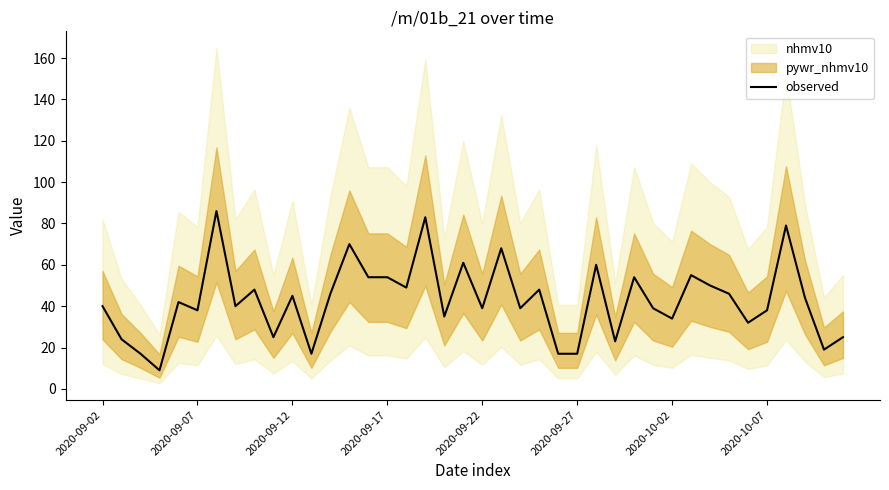

How many points are higher than both their immediate neighbors (excluding endpoints)?

13